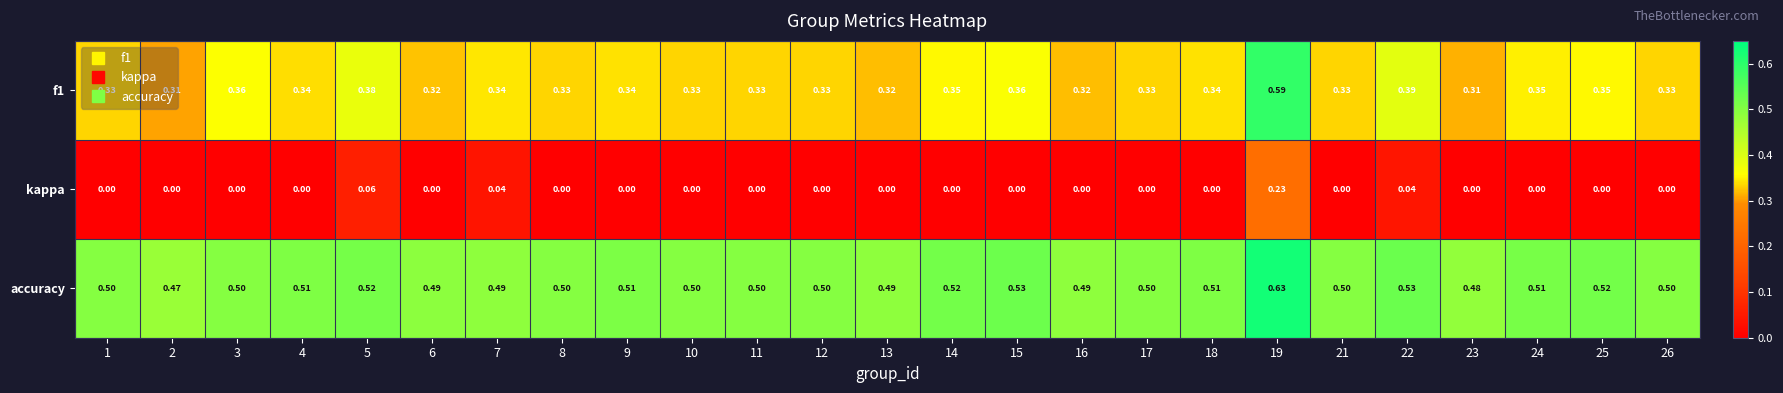

Which series has the largest total across all categories?

accuracy